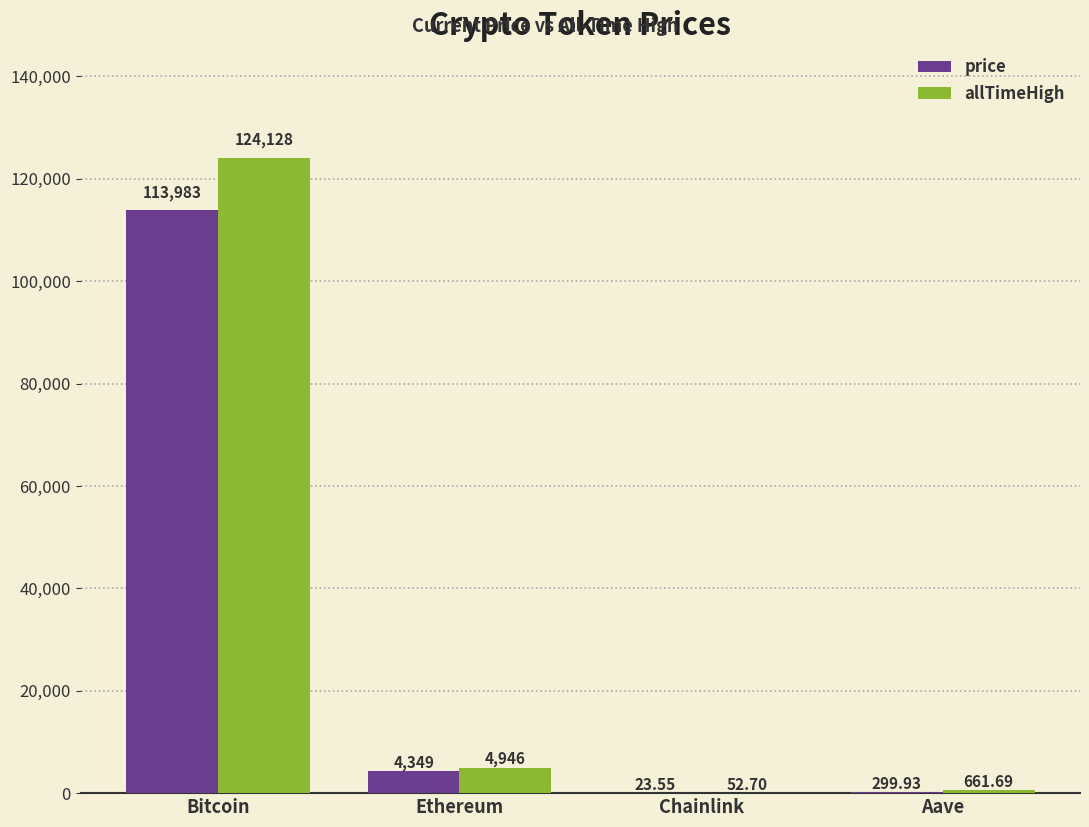

What is the sum of the allTimeHigh values at Bitcoin and Ethereum?

129074.1